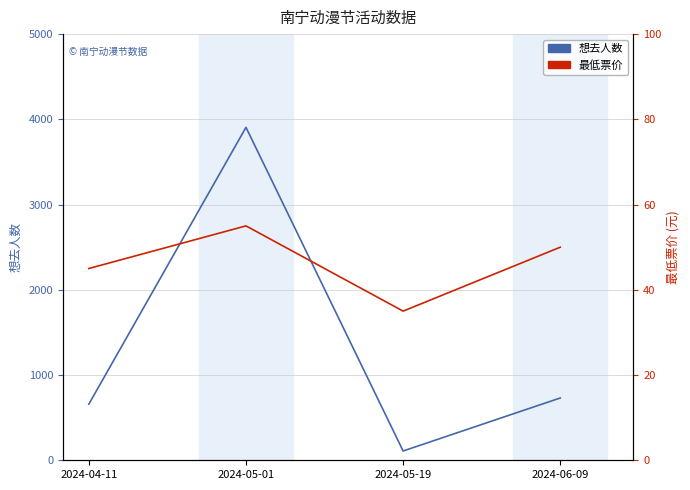

What are all the series names shown in the legend?

想去人数, 最低票价